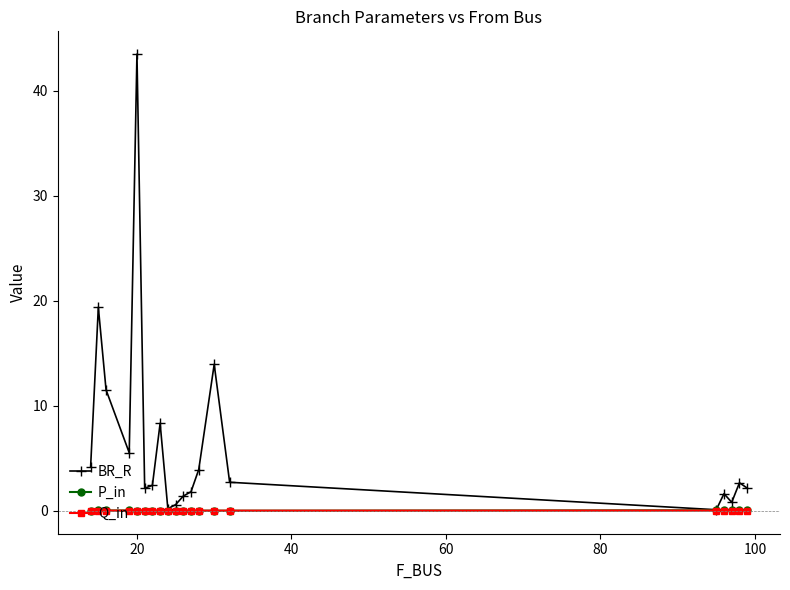

What are all the series names shown in the legend?

BR_R, P_in, Q_in